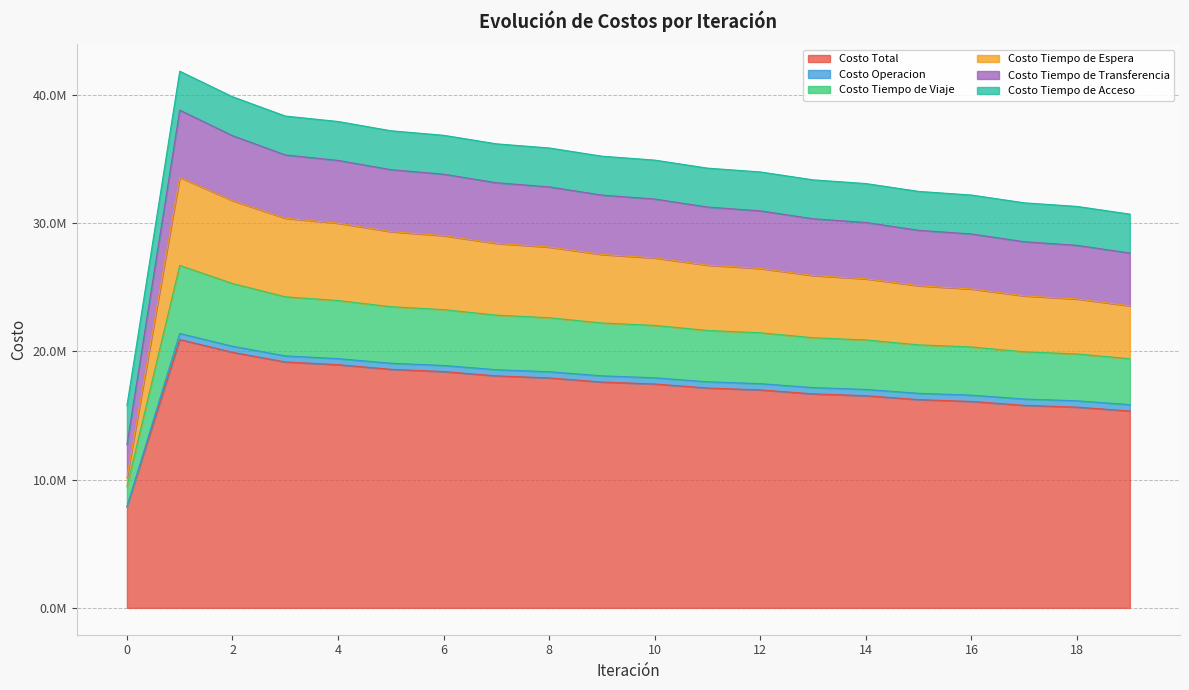

At which category is the sum across all series the highest?

1